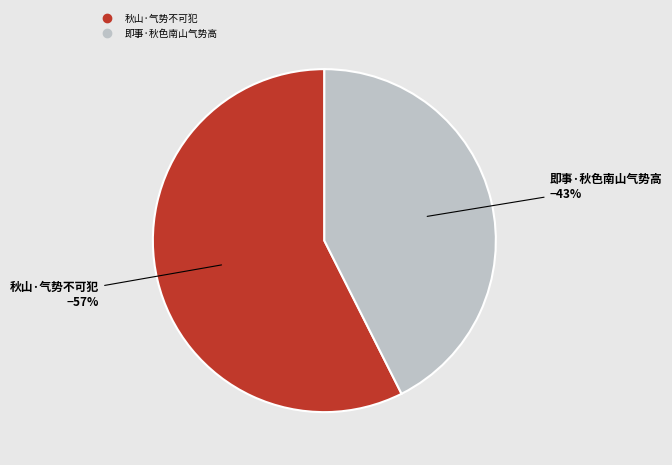

Is there a majority slice in this chart?

Yes